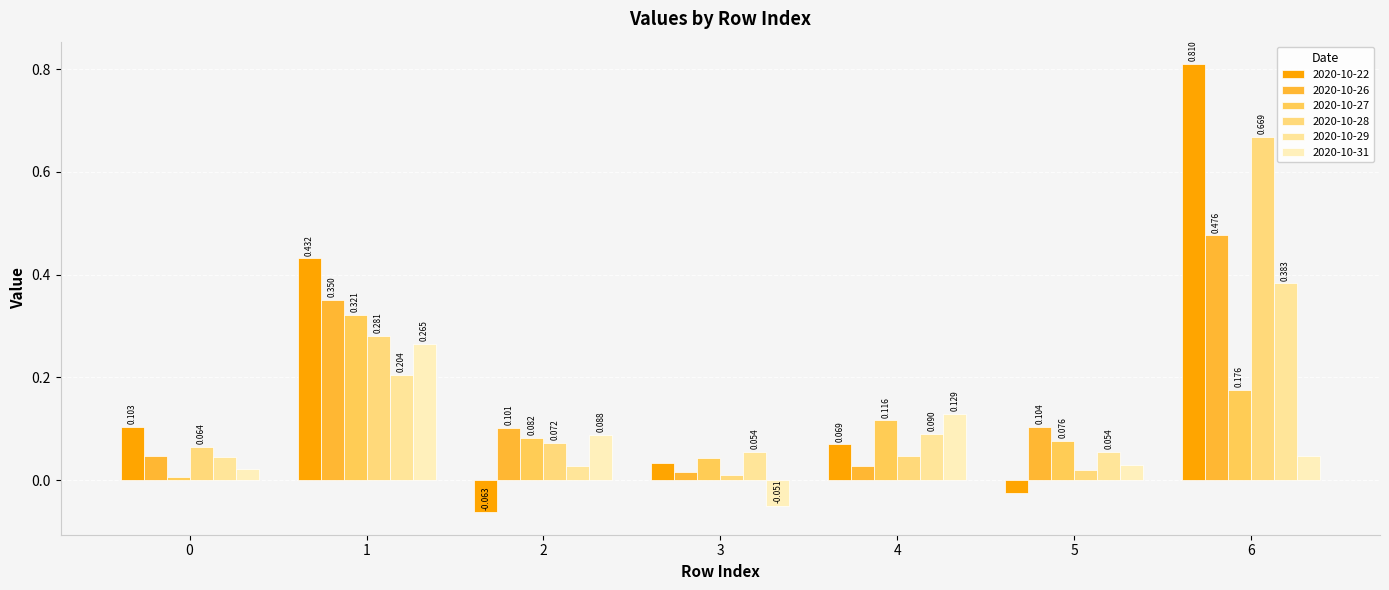

Reading left to right, list all the values displayed in this chart.

2020-10-22: 0.1	0.4	-0.1	0.0	0.1	-0.0	0.8
2020-10-26: 0.0	0.4	0.1	0.0	0.0	0.1	0.5
2020-10-27: 0.0	0.3	0.1	0.0	0.1	0.1	0.2
2020-10-28: 0.1	0.3	0.1	0.0	0.0	0.0	0.7
2020-10-29: 0.0	0.2	0.0	0.1	0.1	0.1	0.4
2020-10-31: 0.0	0.3	0.1	-0.1	0.1	0.0	0.0